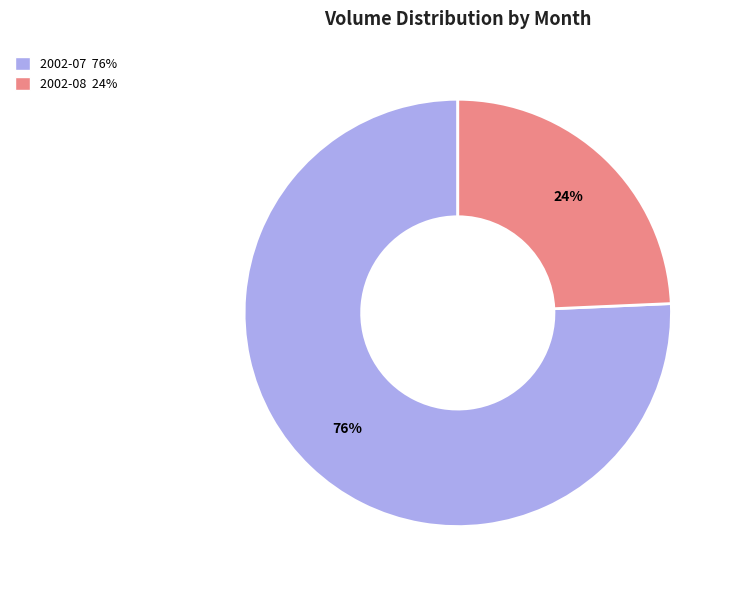

Is there a majority slice in this chart?

Yes